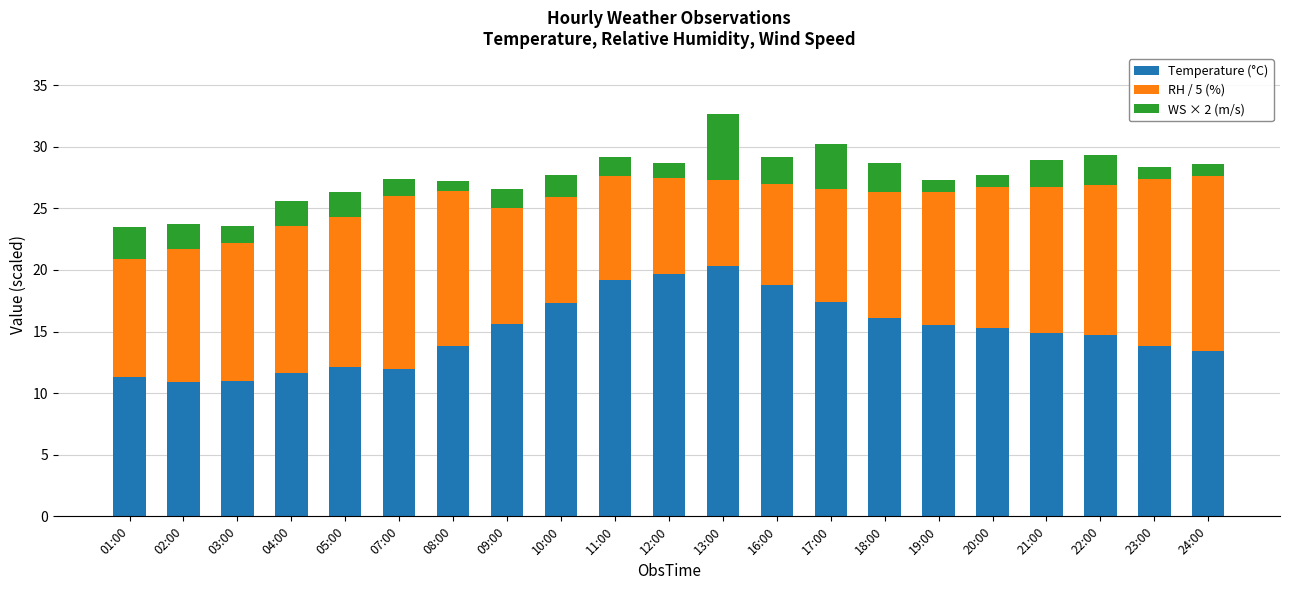

What is the difference between the maximum and minimum values in the Temperature (°C) series?

9.4